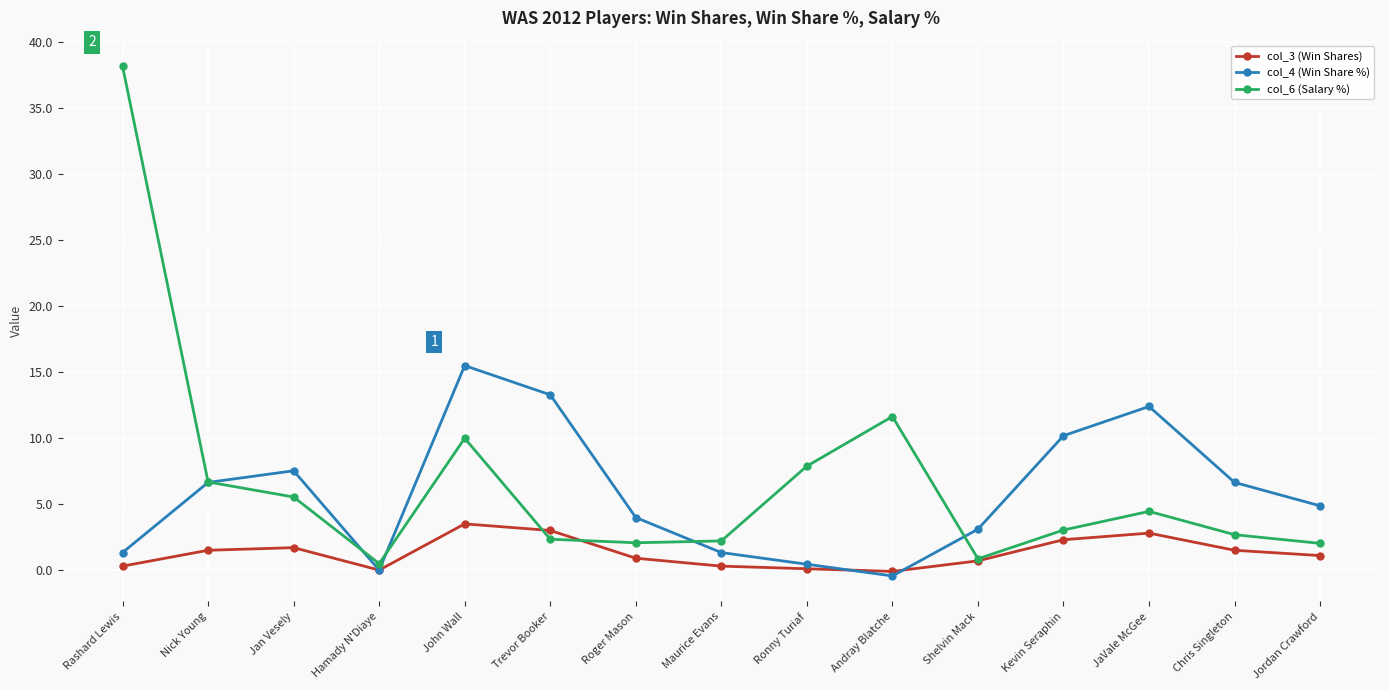

True or false: col_3 (Win Shares) has more than 1 interior local peaks.

True